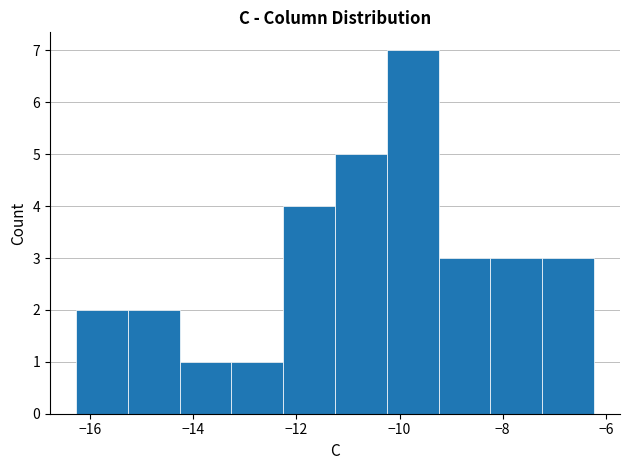

How tall is the bar that spans -9.2 to -8.2 on the x-axis? Neither the bar edges nor the heights are printed on the chart, so give them approximately, as read against the axes.

3